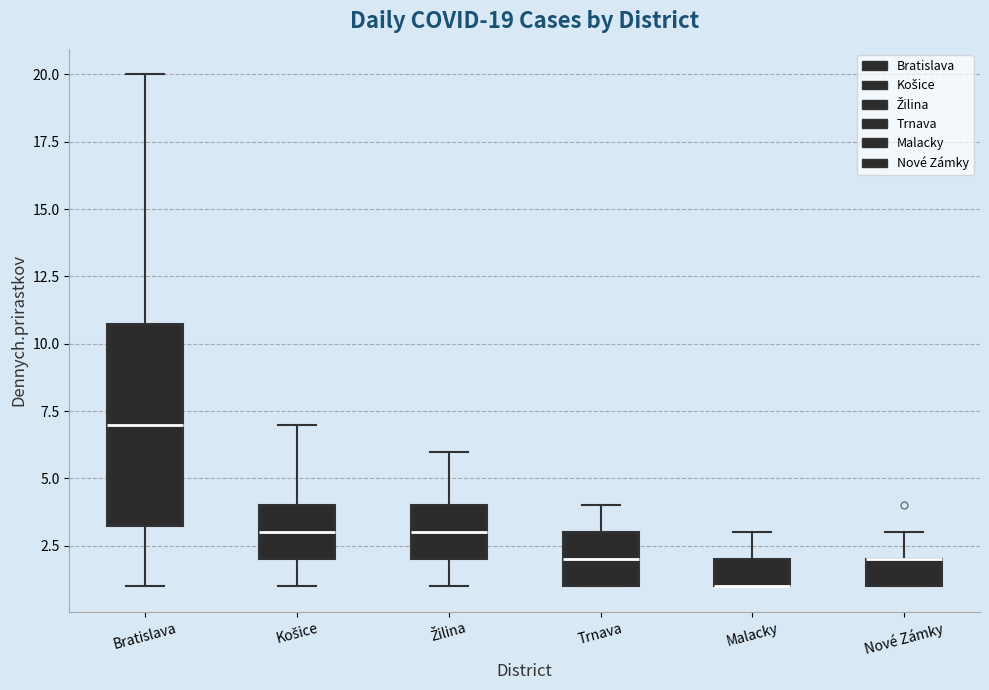

Which box is the tallest, from its lower edge to its upper edge?

Bratislava